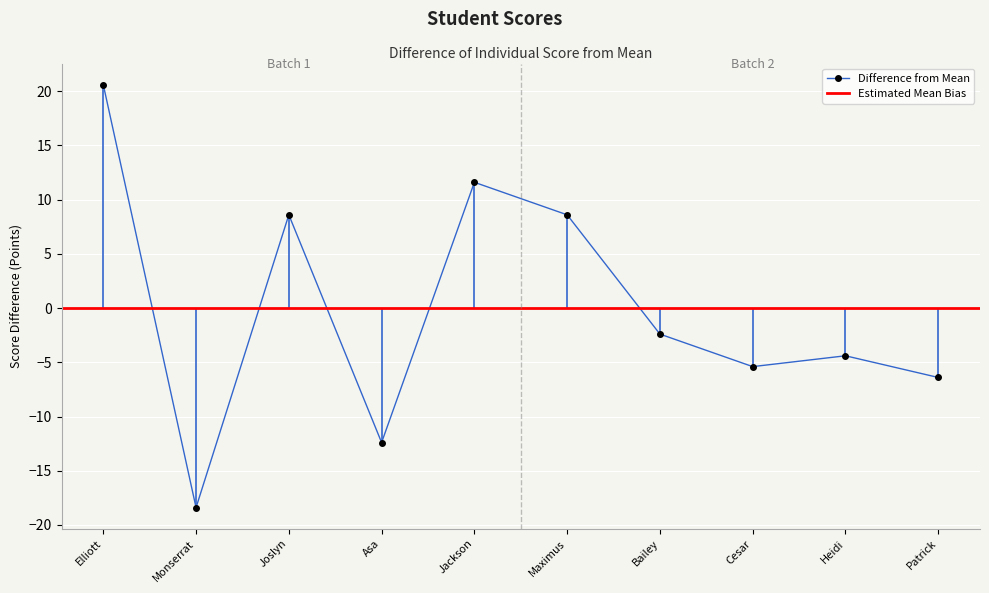

How many interior local valleys does the Difference from Mean series have?

3